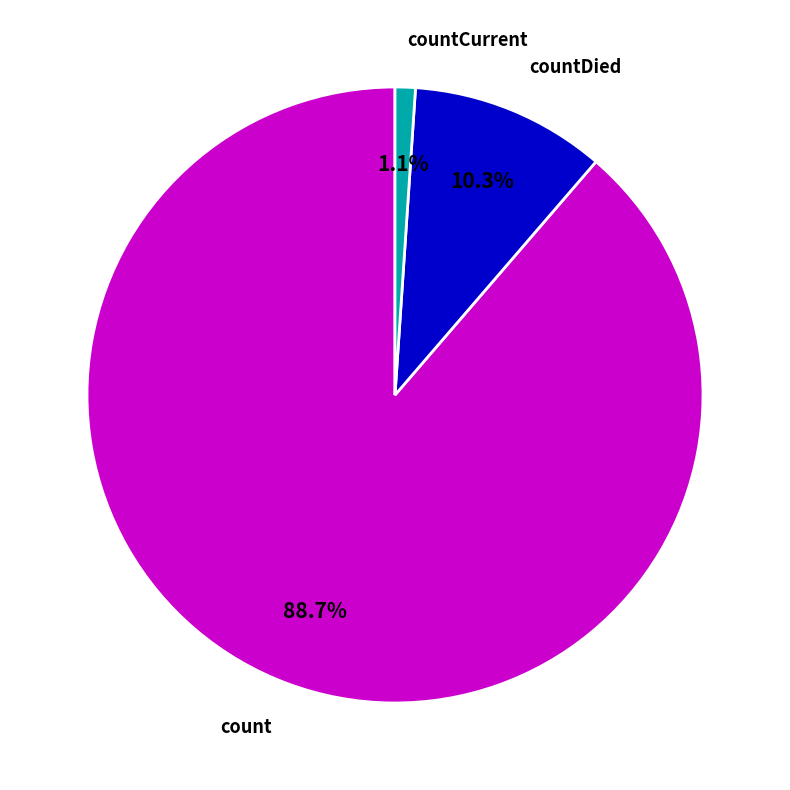

What percentage do count and countDied together represent?

98.9%